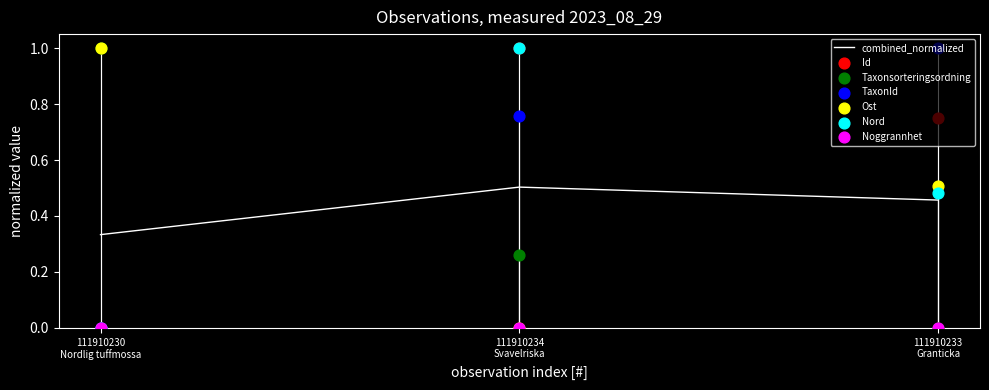

How many combined_normalized values are between 0 and 1?

3